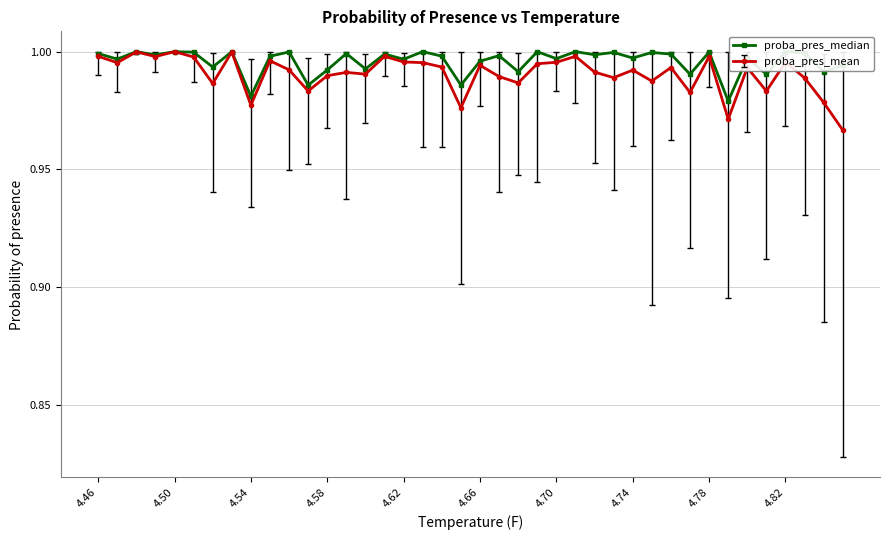

How many lines are shown in the chart?

2